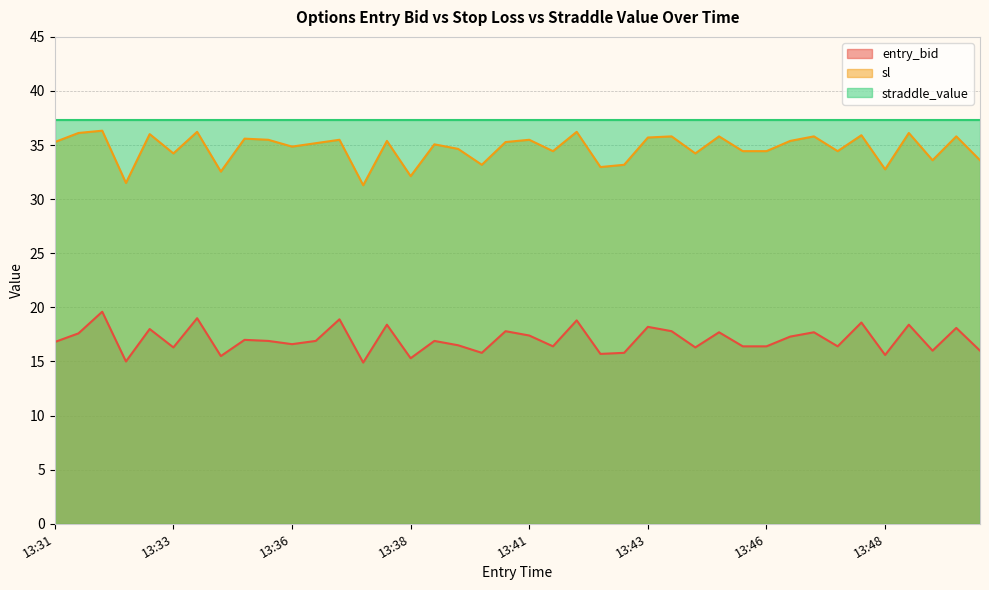

Where does the entry_bid series first go above 16?

13:31